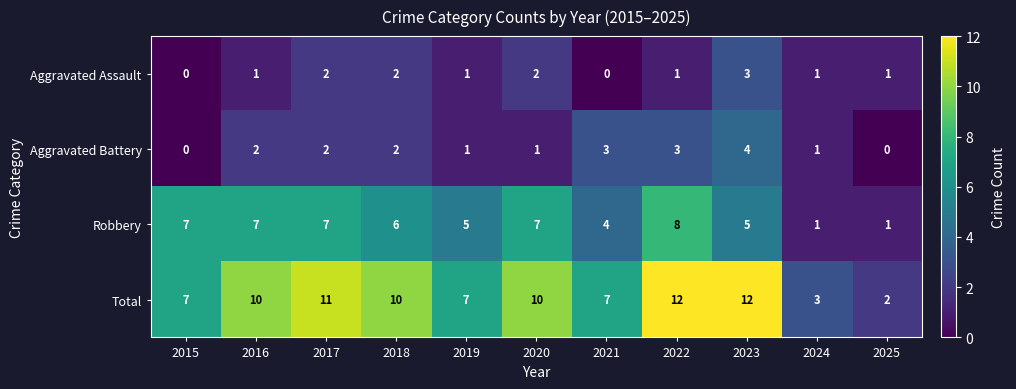

What is the maximum value shown in the chart?

12